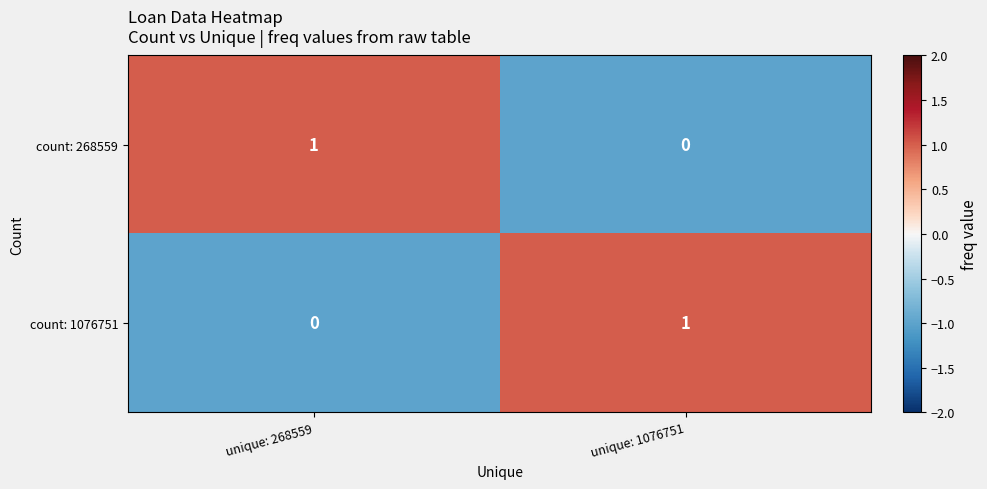

What is the smallest value displayed?

0